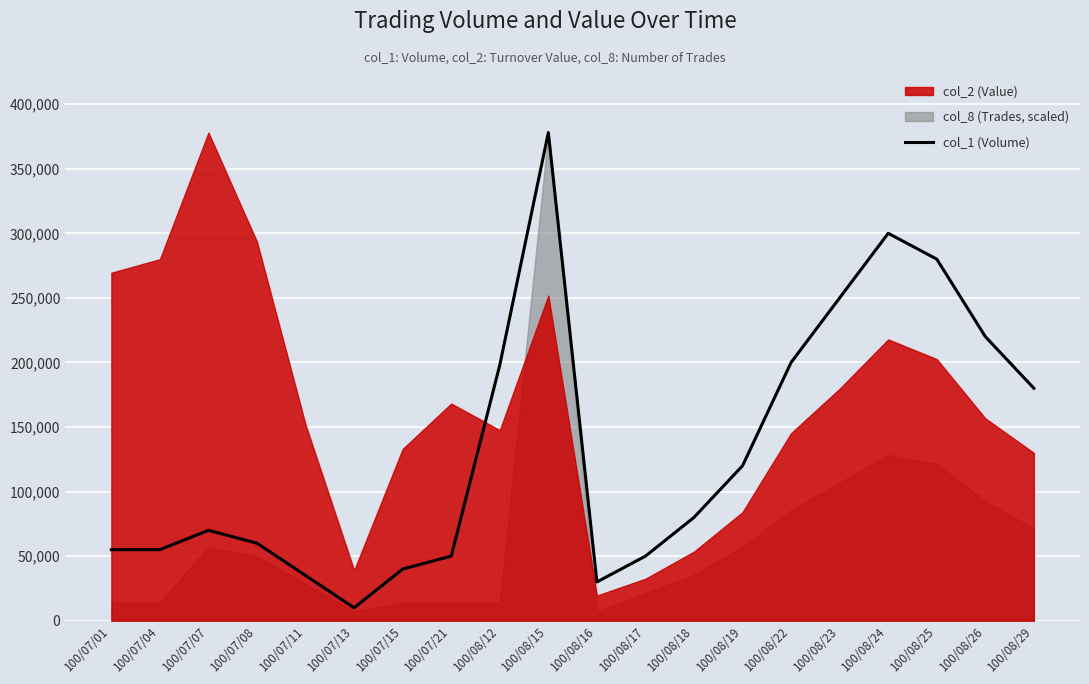

What is the difference between the second highest and minimum values?

290000